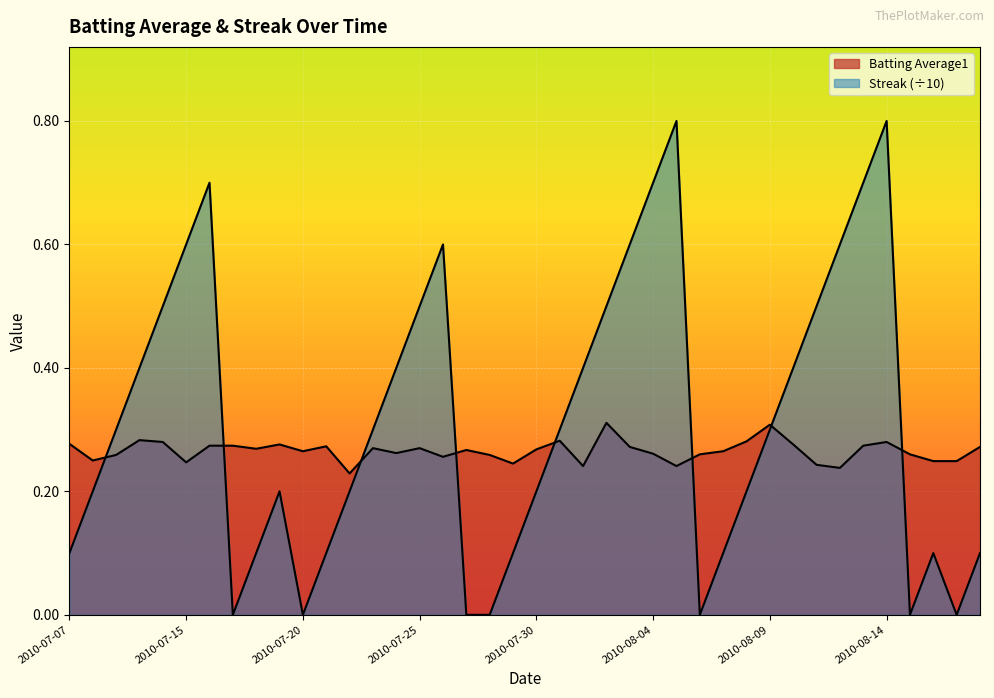

Which series has the largest total across all categories?

Streak